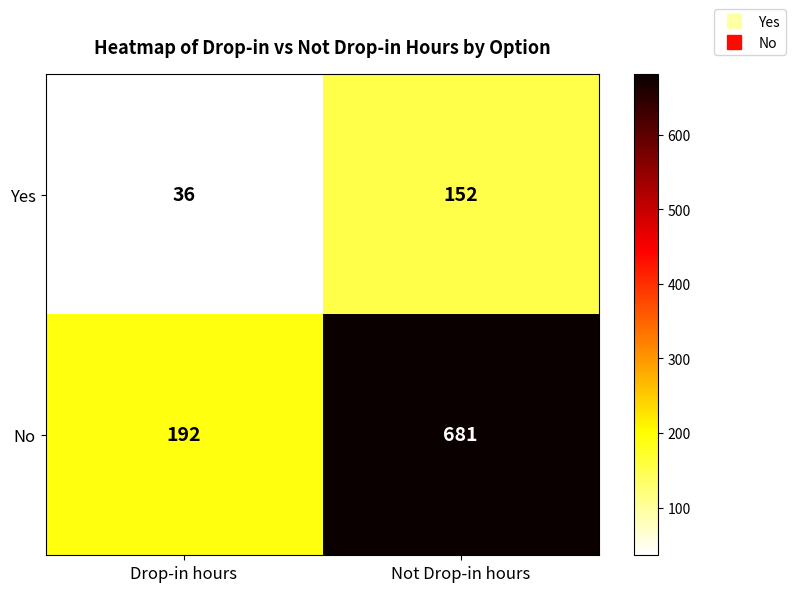

Reading right to left, what are all the values shown in this chart?

Yes: 152	36
No: 681	192